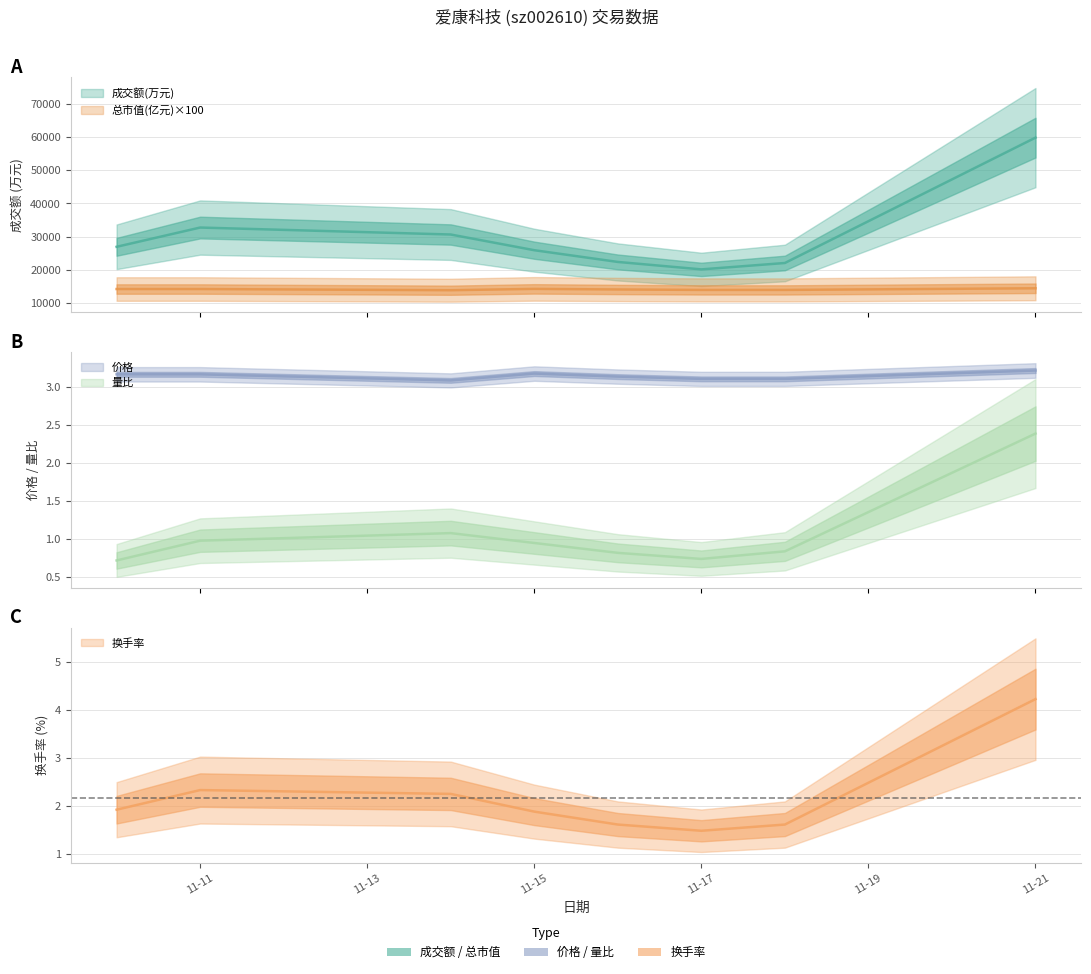

What is the maximum value for 价格?

3.2